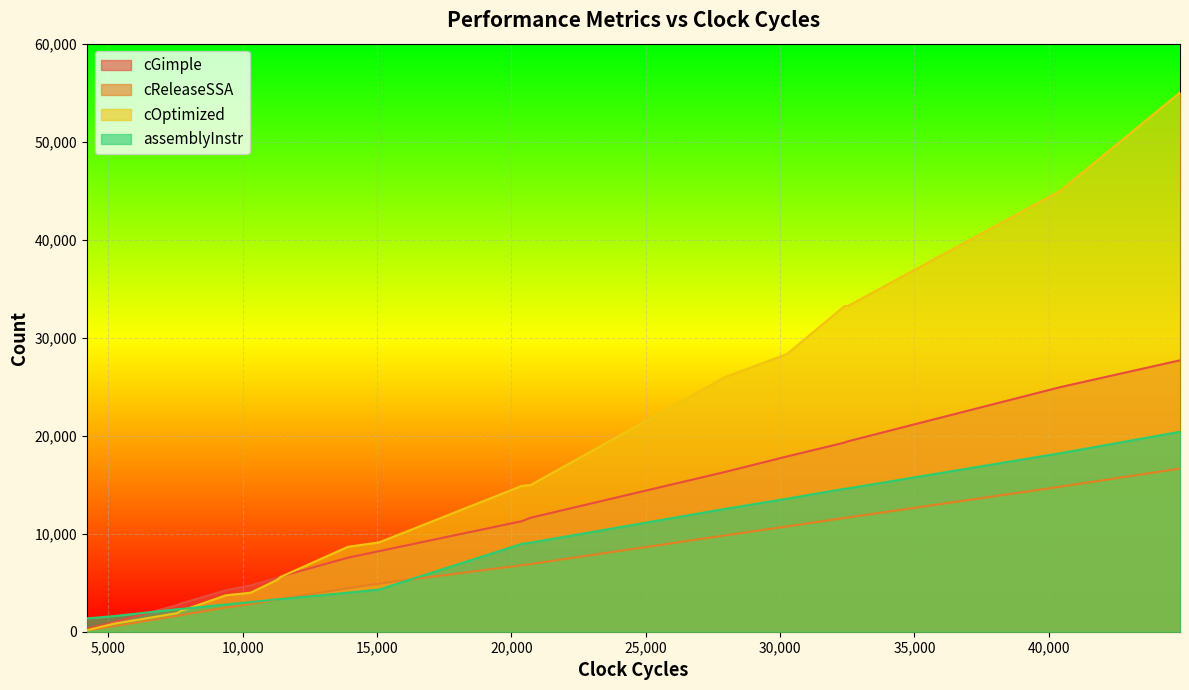

Reading left to right, transcribe all the data shown in this chart.

cGimple: 9375=4229	20388=11277	11297=5491	20713=11627	44880=27693	7671=2857	4204=295	40418=24951	32390=19293	11297=5491	15076=8219	10296=4725	13919=7553	27951=16303	32532=19433	4546=531	30249=17877	5220=973	11404=5631	7568=2717
cReleaseSSA: 9375=2465	20388=6785	11297=3281	20713=6905	44880=16643	7671=1673	4204=155	40418=14795	32390=11609	11297=3281	15076=4907	10296=2819	13919=4433	27951=9827	32532=11657	4546=281	30249=10739	5220=569	11404=3329	7568=1625
cOptimized: 9375=3718	20388=14881	11297=5312	20713=14971	44880=55014	7671=2086	4204=139	40418=44974	32390=33217	11297=5312	15076=9113	10296=3981	13919=8666	27951=25986	32532=33253	4546=378	30249=28326	5220=822	11404=5580	7568=1898
assemblyInstr: 9375=2784	20388=8969	11297=3307	20713=9084	44880=20404	7671=2310	4204=1365	40418=18211	32390=14581	11297=3307	15076=4303	10296=3022	13919=3984	27951=12532	32532=14627	4546=1432	30249=13570	5220=1596	11404=3323	7568=2294